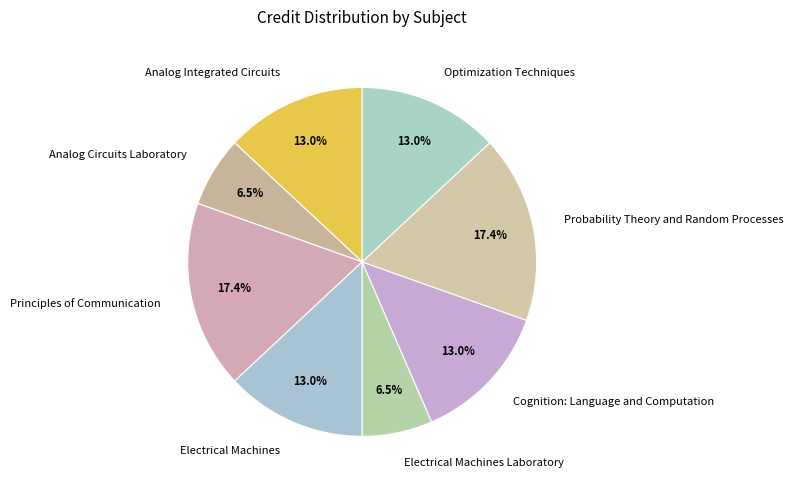

Does Electrical Machines account for over 50% of the chart?

No